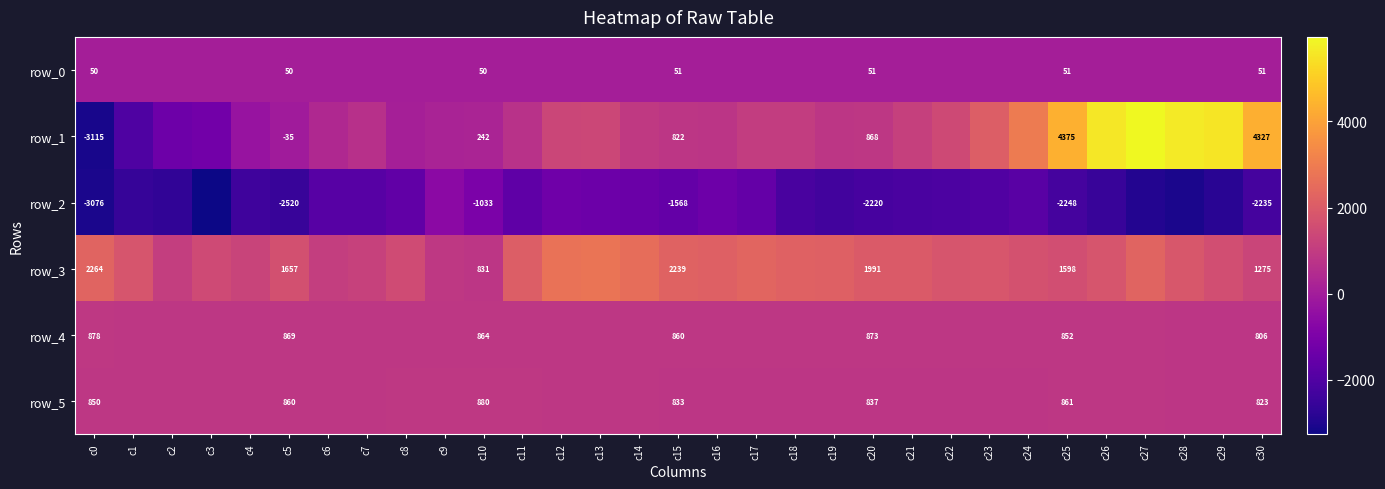

Reading left to right, list all the values displayed in this chart.

row_0: 50.0	50.0	50.1	50.1	50.2	50.3	50.3	50.4	50.5	50.5	50.5	50.6	50.6	50.6	50.7	50.7	50.8	50.9	50.9	50.9	51.0	51.0	51.1	51.2	51.2	51.2	51.3	51.3	51.4	51.5	51.5
row_1: -3115.0	-2031.0	-1352.0	-1219.0	-285.0	-35.0	398.0	637.0	105.0	197.0	242.0	664.0	1318.0	1369.0	944.0	822.0	797.0	1027.0	1053.0	810.0	868.0	1138.0	1437.0	2098.0	2944.0	4375.0	5583.0	5965.0	5663.0	5565.0	4327.0
row_2: -3076.0	-2573.0	-2674.0	-3273.0	-2403.0	-2520.0	-1864.0	-1853.0	-1647.0	-628.0	-1033.0	-1668.0	-1293.0	-1371.0	-1414.0	-1568.0	-1348.0	-1564.0	-2178.0	-2312.0	-2220.0	-2123.0	-2110.0	-1986.0	-1806.0	-2248.0	-2550.0	-2944.0	-3091.0	-2833.0	-2235.0
row_3: 2264.0	1790.0	1090.0	1458.0	1239.0	1657.0	1067.0	1170.0	1501.0	901.0	831.0	2084.0	2687.0	2780.0	2550.0	2239.0	2171.0	2303.0	2181.0	2141.0	1991.0	1994.0	1781.0	1816.0	1671.0	1598.0	1783.0	2266.0	1882.0	1581.0	1275.0
row_4: 878.0	873.0	874.0	875.0	867.0	869.0	871.0	869.0	867.0	865.0	864.0	848.0	858.0	860.0	865.0	860.0	864.0	868.0	866.0	875.0	873.0	862.0	855.0	855.0	864.0	852.0	842.0	845.0	837.0	819.0	806.0
row_5: 850.0	856.0	865.0	861.0	866.0	860.0	869.0	875.0	879.0	877.0	880.0	884.0	870.0	853.0	841.0	833.0	821.0	830.0	828.0	834.0	837.0	830.0	828.0	829.0	831.0	861.0	858.0	841.0	828.0	826.0	823.0